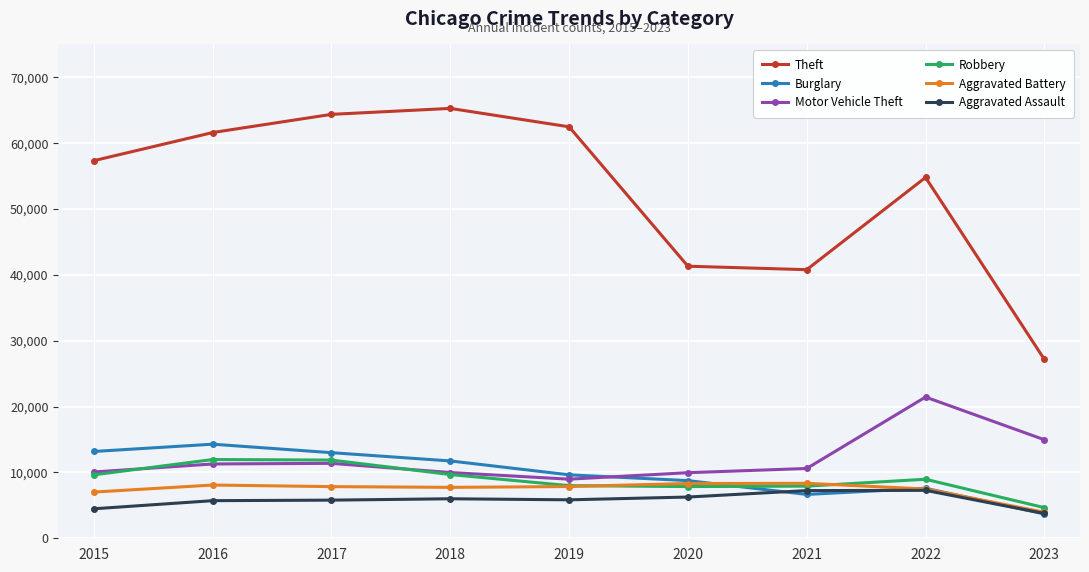

Does the chart display data point markers on the line(s)?

Yes